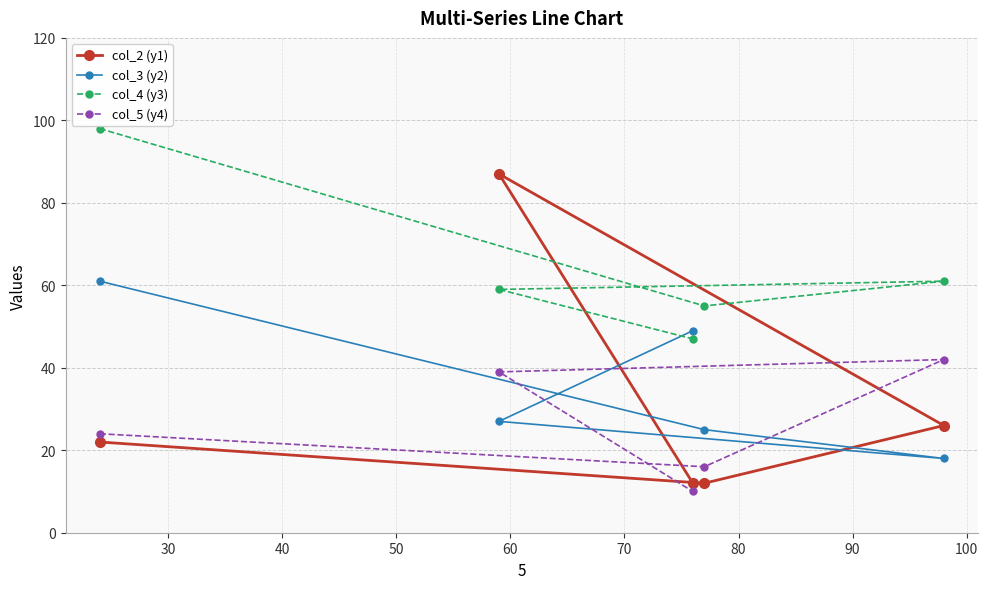

How many lines are shown in the chart?

4